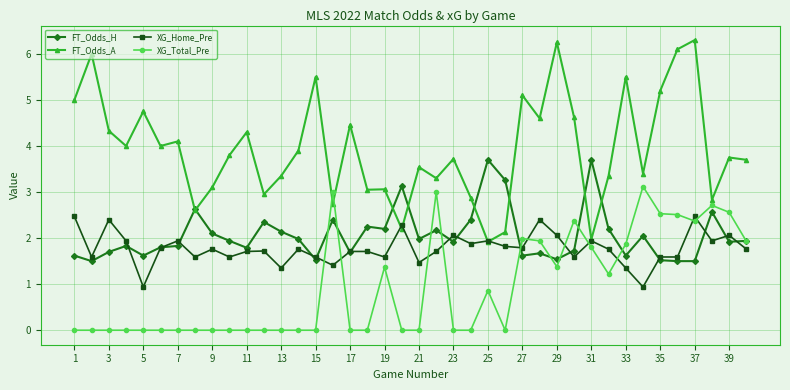

List the series in order of their peak value, lowest first.

XG_Home_Pre, XG_Total_Pre, FT_Odds_H, FT_Odds_A